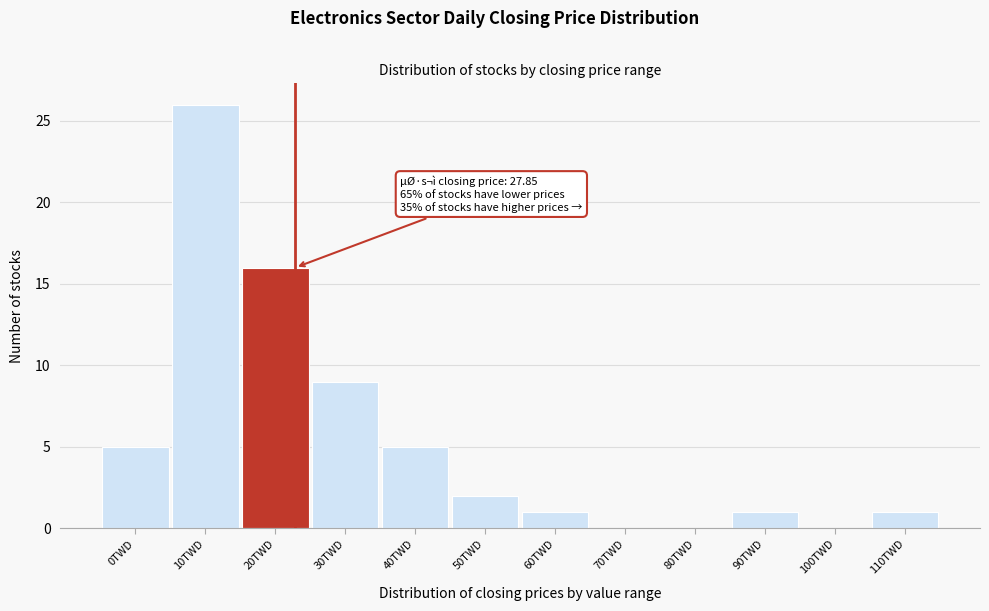

Reading right to left, list all the values displayed in this chart.

110TWD=1	100TWD=0	90TWD=1	80TWD=0	70TWD=0	60TWD=1	50TWD=2	40TWD=5	30TWD=9	20TWD=16	10TWD=26	0TWD=5